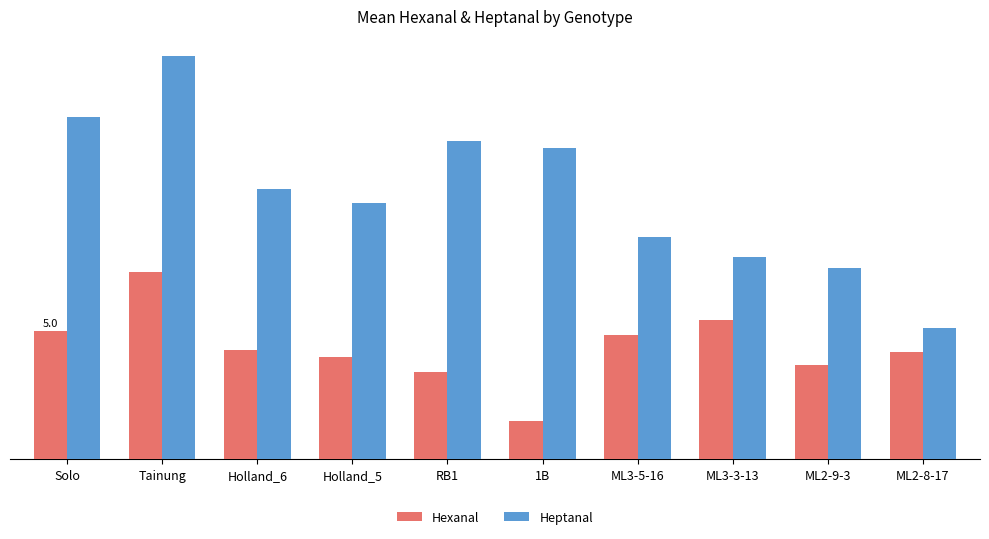

Reading left to right, extract all data points from this chart.

Hexanal: Solo=5.0	Tainung=7.3	Holland_6=4.3	Holland_5=4.0	RB1=3.4	1B=1.5	ML3-5-16=4.9	ML3-3-13=5.5	ML2-9-3=3.7	ML2-8-17=4.2
Heptanal: Solo=13.4	Tainung=15.8	Holland_6=10.6	Holland_5=10.1	RB1=12.5	1B=12.2	ML3-5-16=8.7	ML3-3-13=7.9	ML2-9-3=7.5	ML2-8-17=5.1